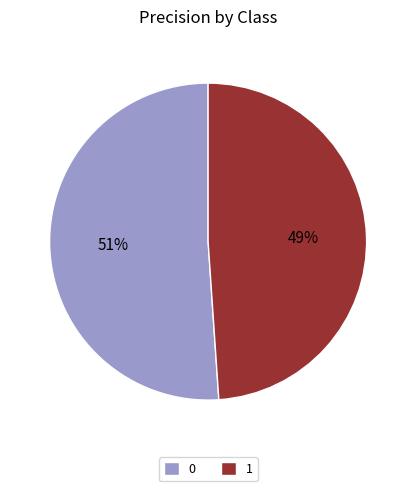

The 0 slice represents 40% of the pie. True or false?

False